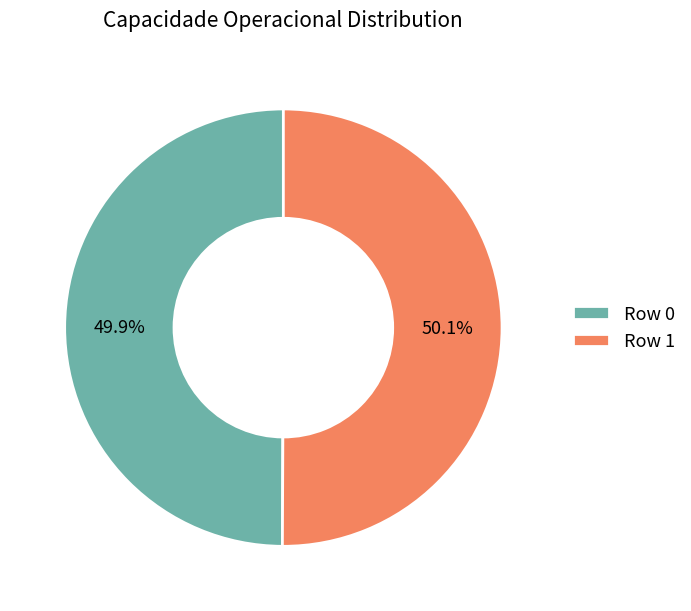

To the nearest percent, what is the combined percentage of Row 0 and Row 1?

100%